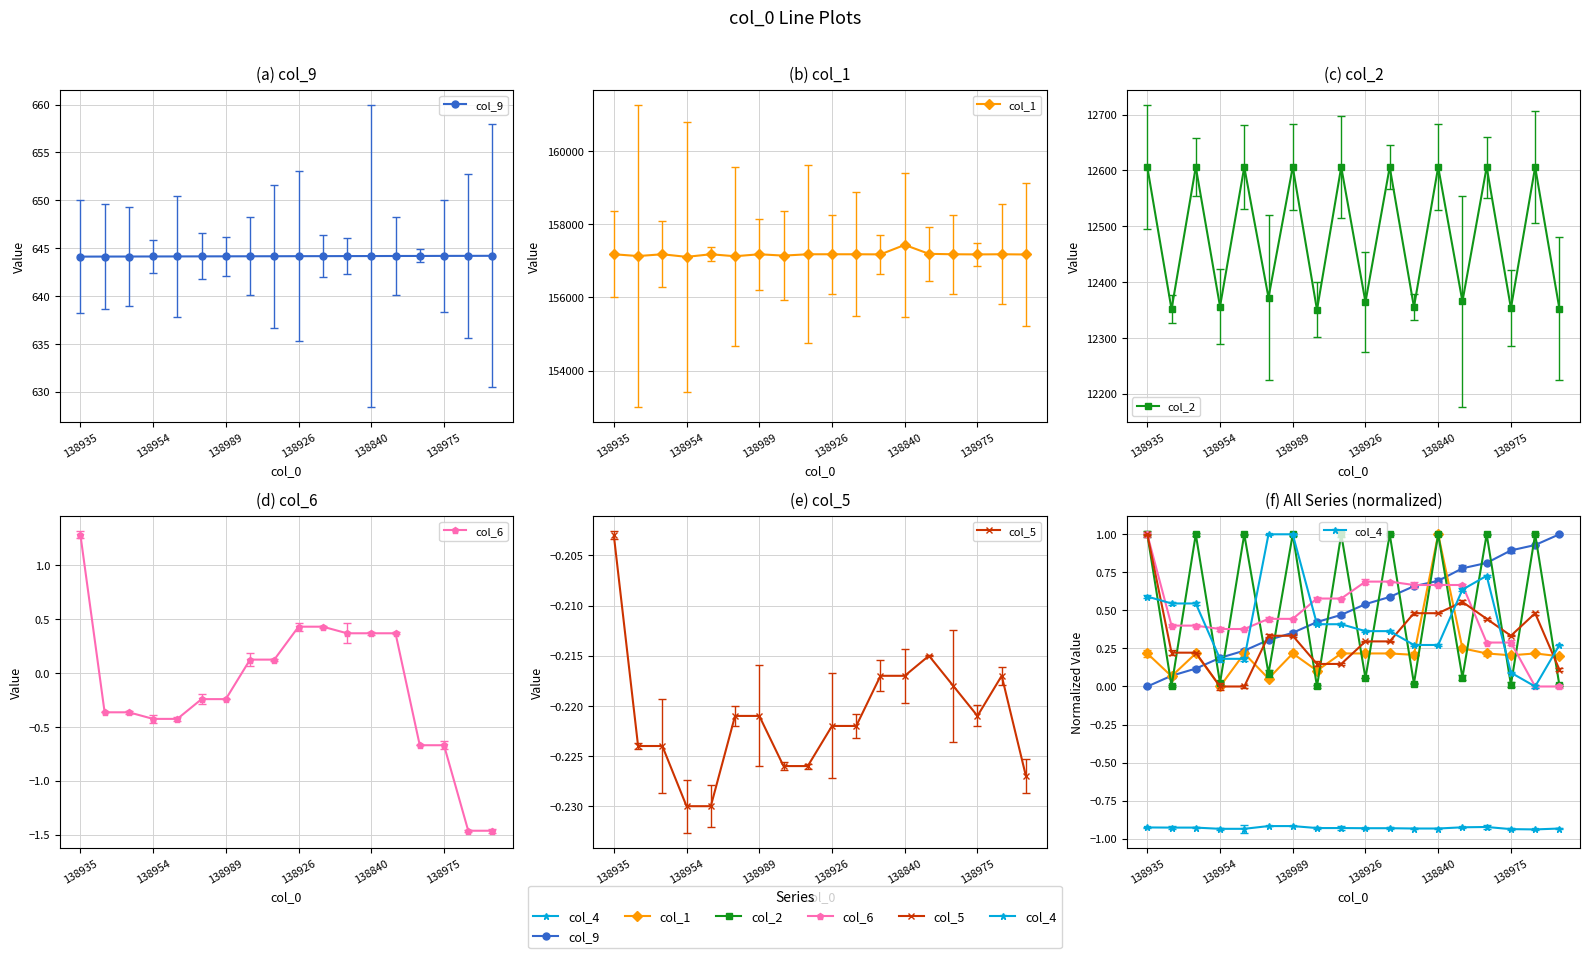

How many lines are shown in the chart?

6